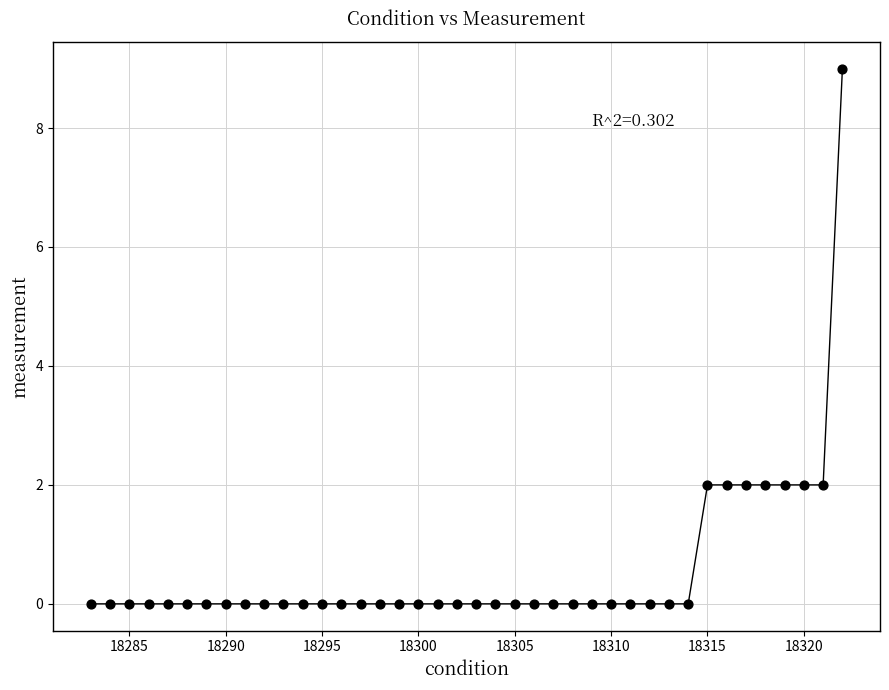

What is the range of Y values (max minus min)?

9